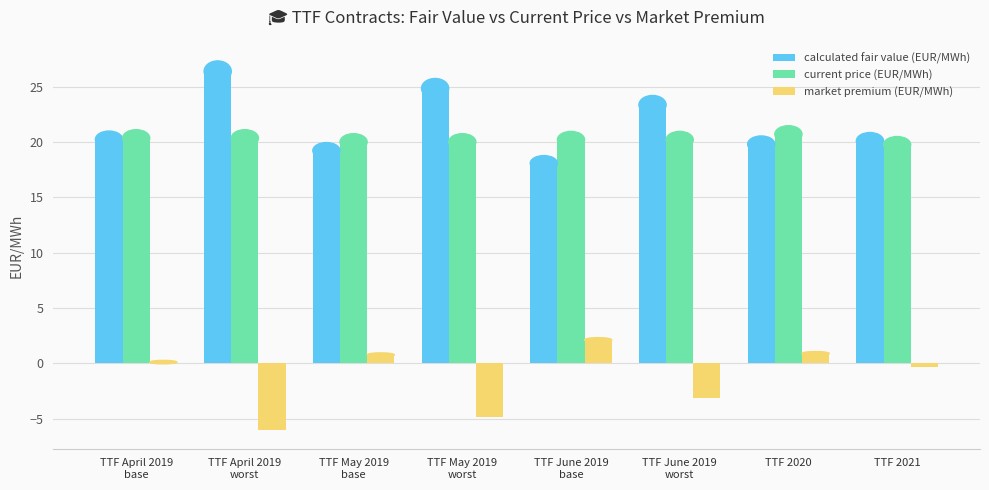

Rank the series by their maximum value, from highest to lowest.

calculated fair value (EUR/MWh), current price (EUR/MWh), market premium (EUR/MWh)